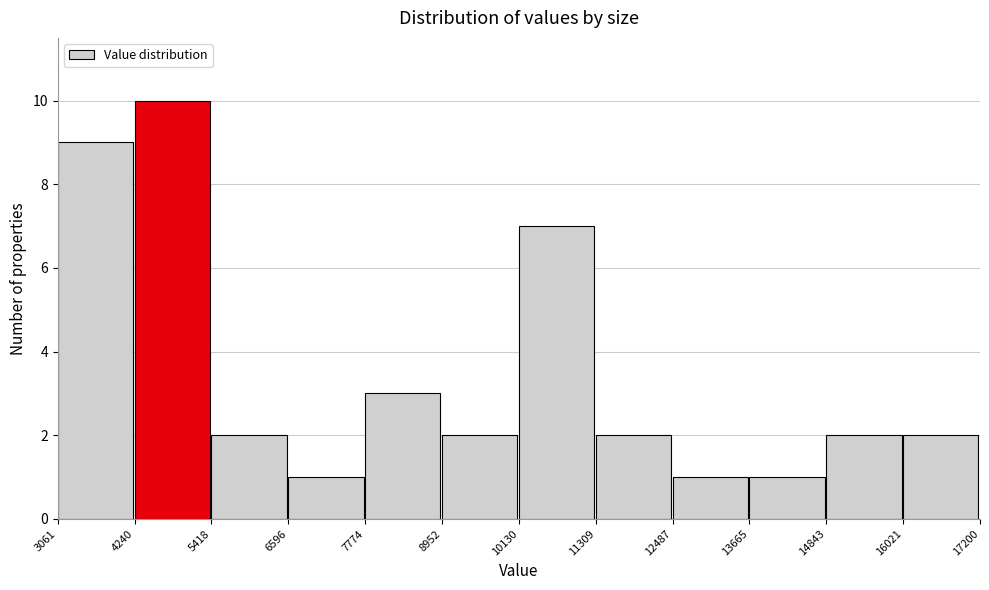

What is the height of the bar covering 3061 to 4240 on the x-axis? The values are not printed on the chart, so give them approximately, as read against the axis.

9